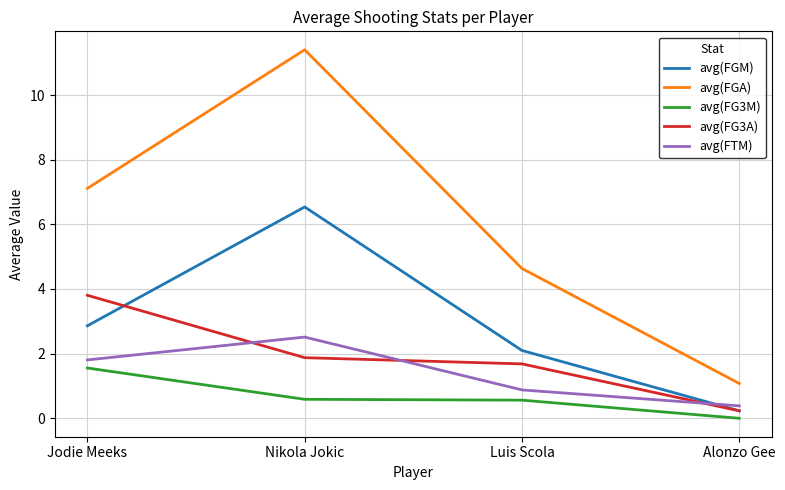

Is it true that avg(FG3A) equals 1.9 at Nikola Jokic?

True